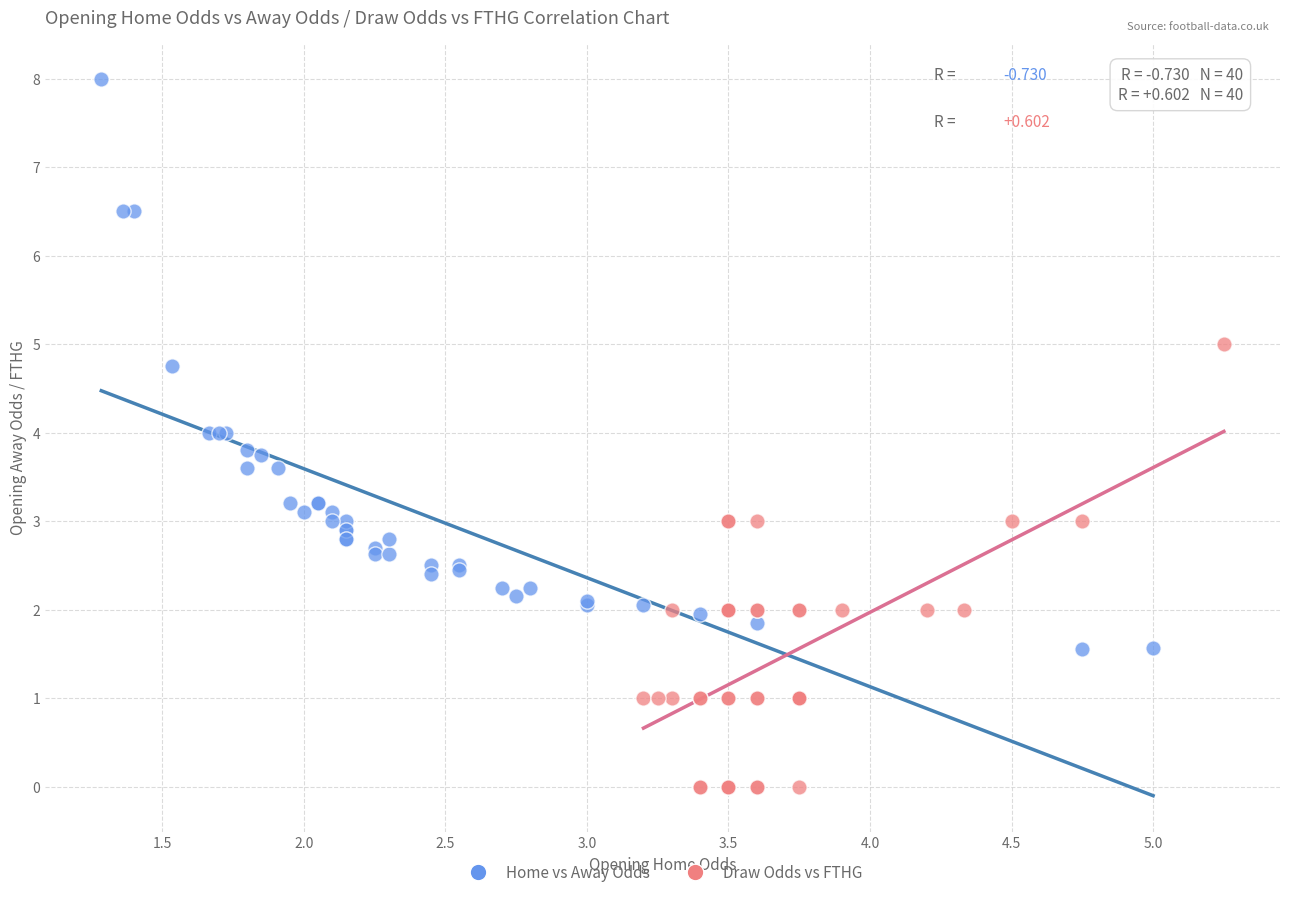

Which series contains the highest Y value?

Home vs Away Odds